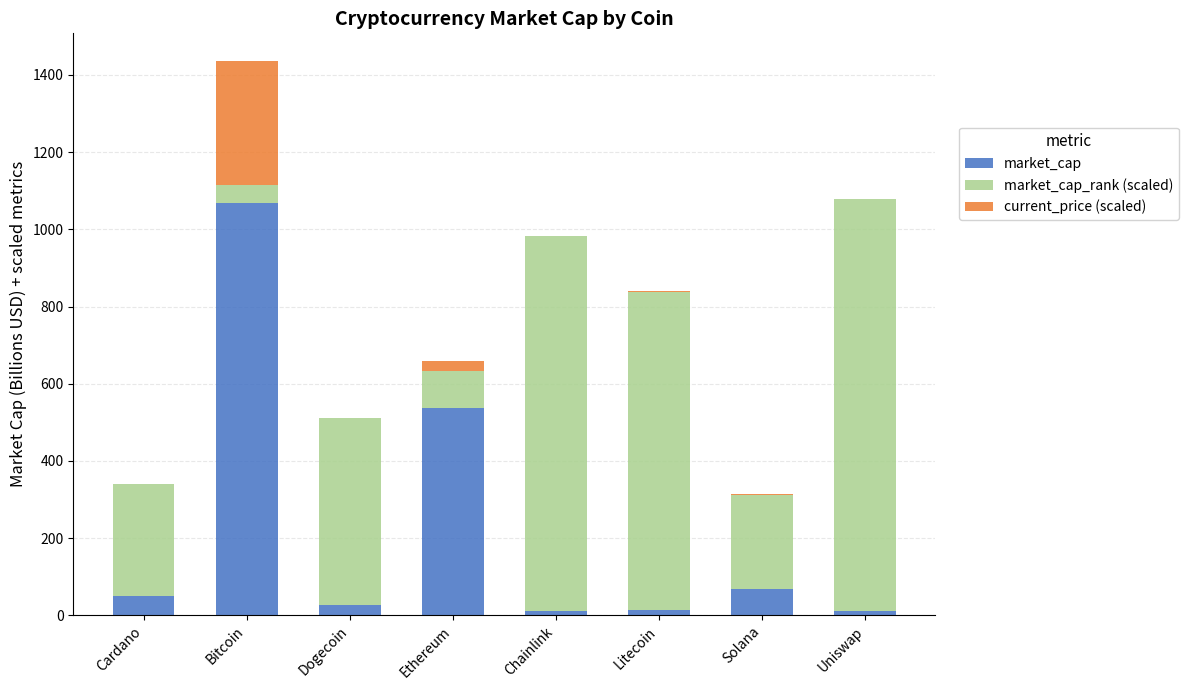

How many categories are shown in the chart?

8